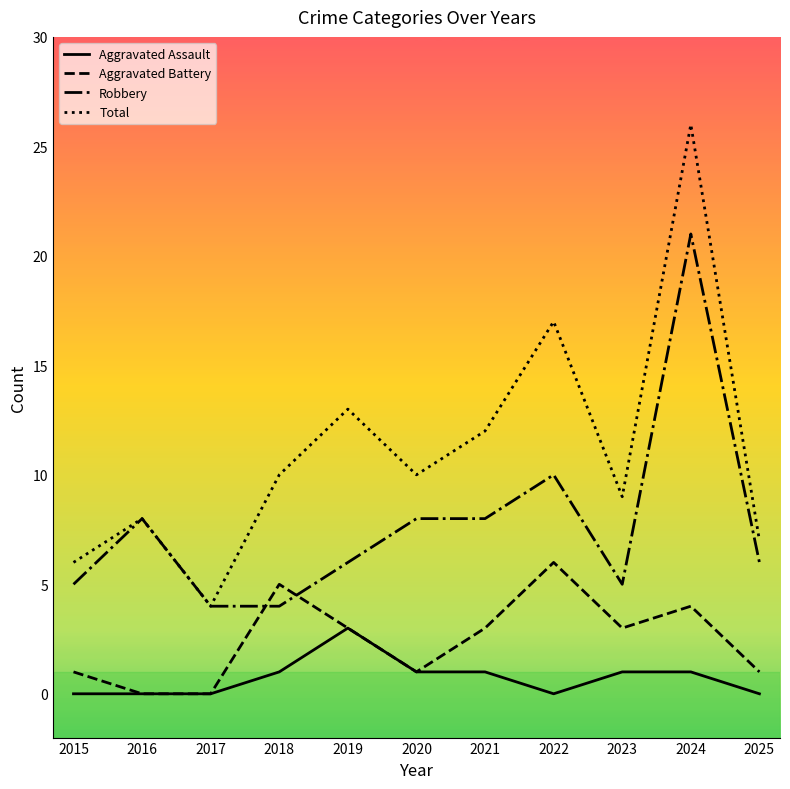

What is the sum of the Robbery values at 2023 and 2022?

15